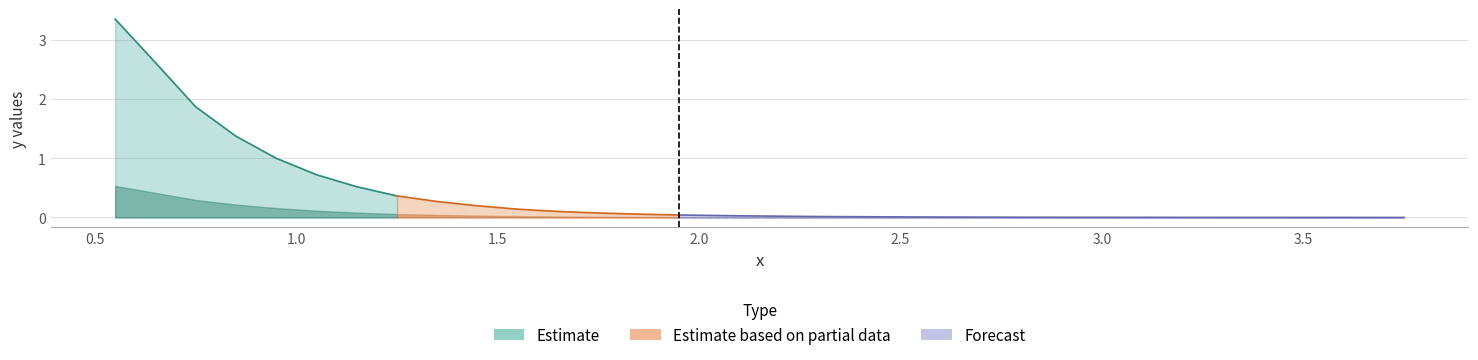

The col_2 series shows 0.0 at 17. True or false?

False